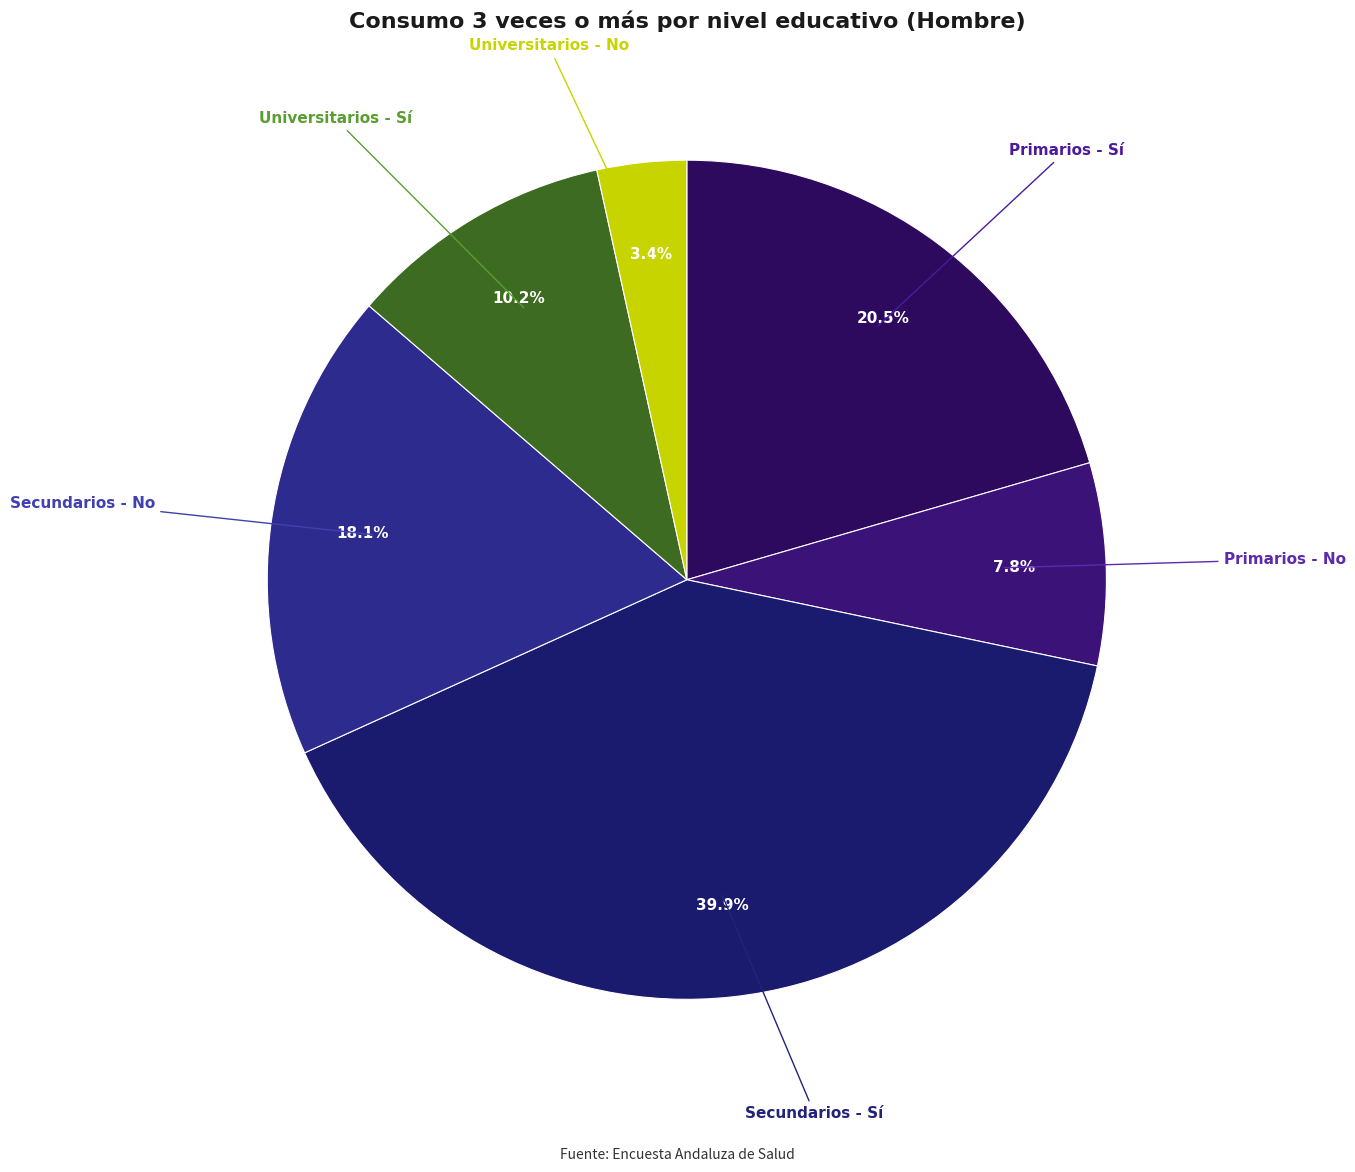

How many segments does this pie chart have?

6